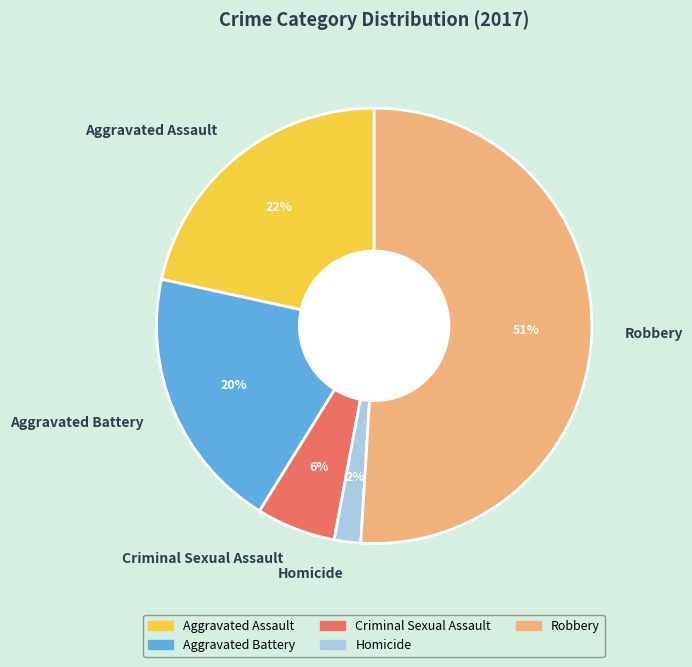

To the nearest percent, what is the average slice percentage?

20%